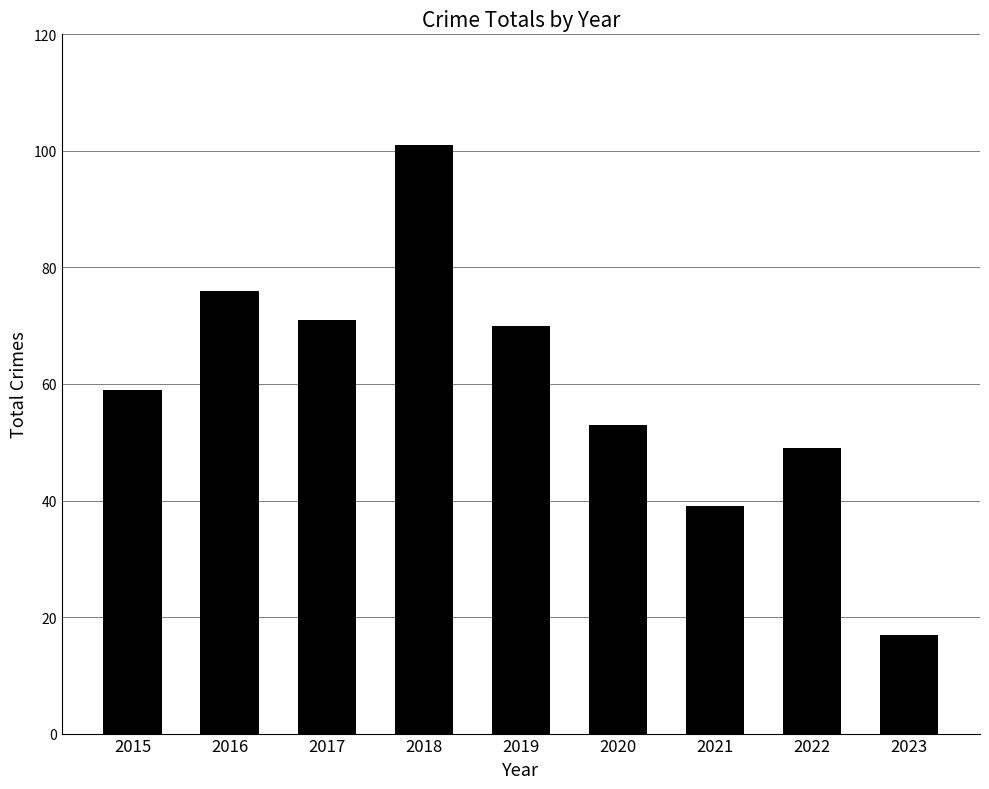

Rank the categories by value from highest to lowest.

2018, 2016, 2017, 2019, 2015, 2020, 2022, 2021, 2023